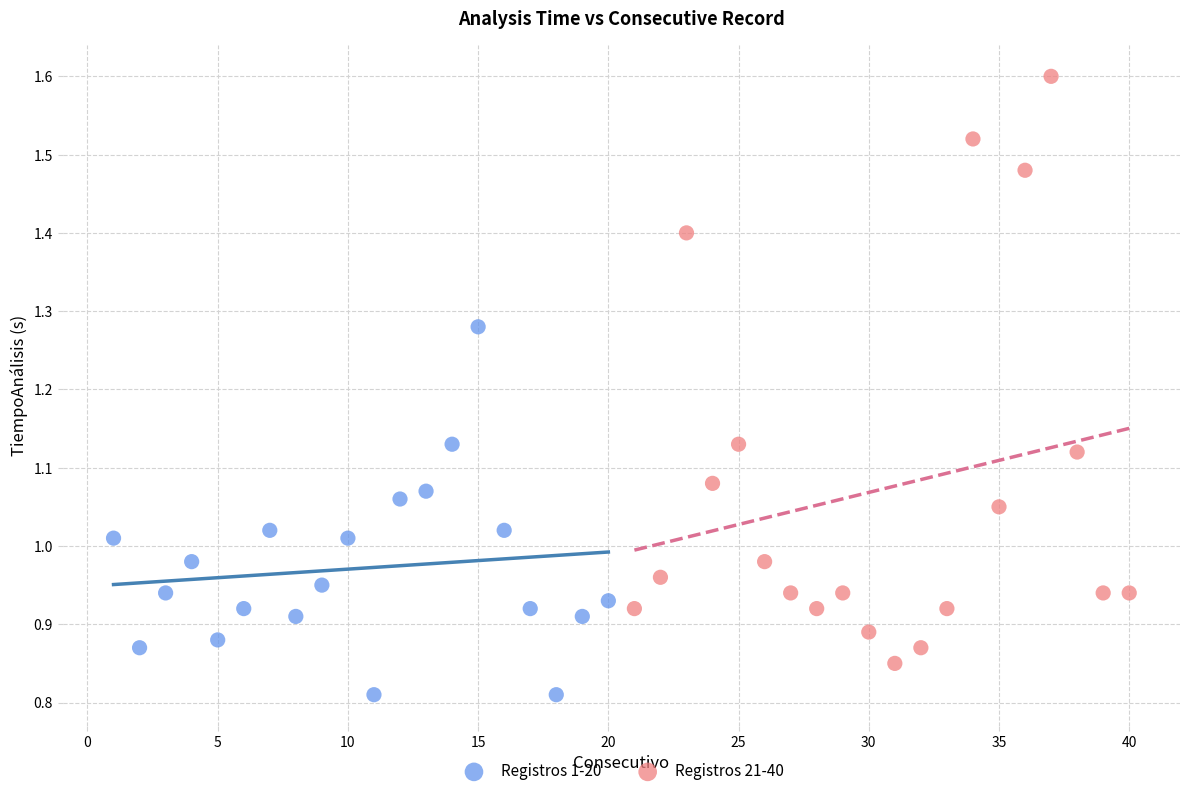

What are all the series names shown in the legend?

Registros 1-20, Registros 21-40